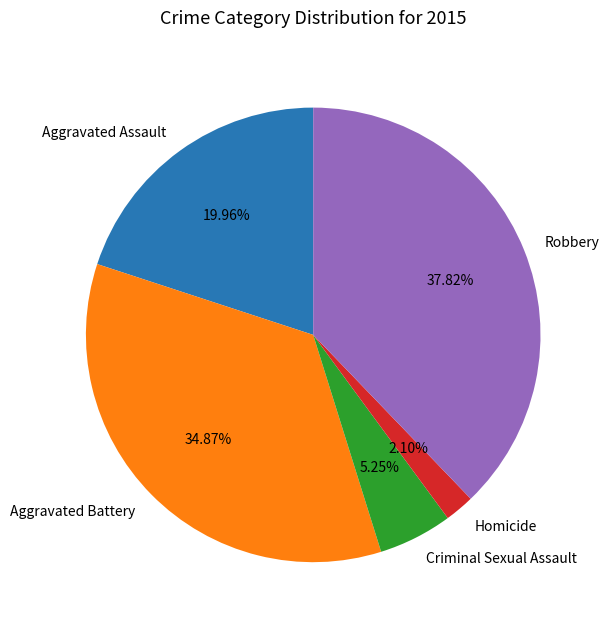

To the nearest percent, what portion does Homicide represent?

2%